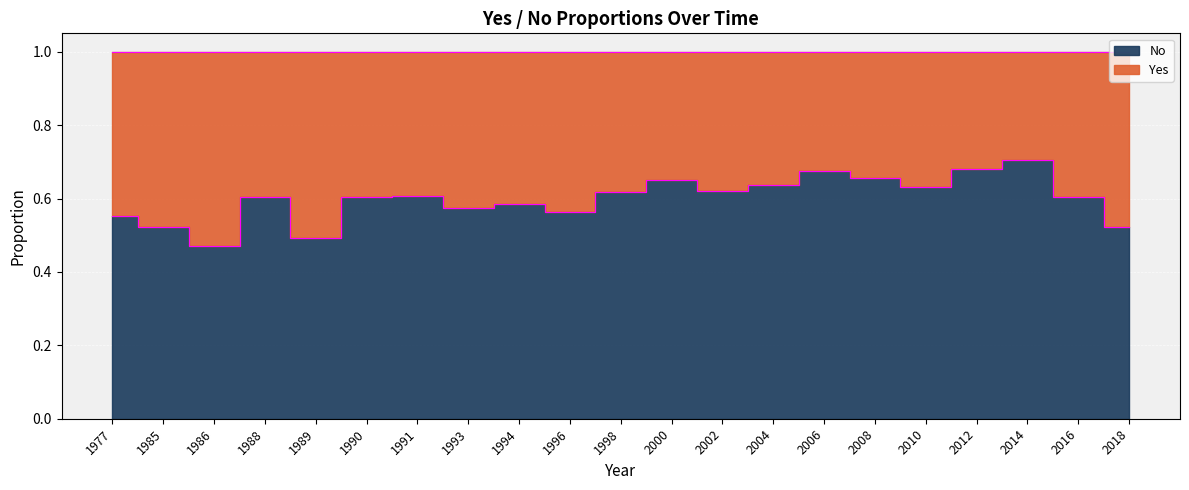

Reading right to left, list all the values displayed in this chart.

2018=0.5	2016=0.6	2014=0.7	2012=0.7	2010=0.6	2008=0.7	2006=0.7	2004=0.6	2002=0.6	2000=0.7	1998=0.6	1996=0.6	1994=0.6	1993=0.6	1991=0.6	1990=0.6	1989=0.5	1988=0.6	1986=0.5	1985=0.5	1977=0.6